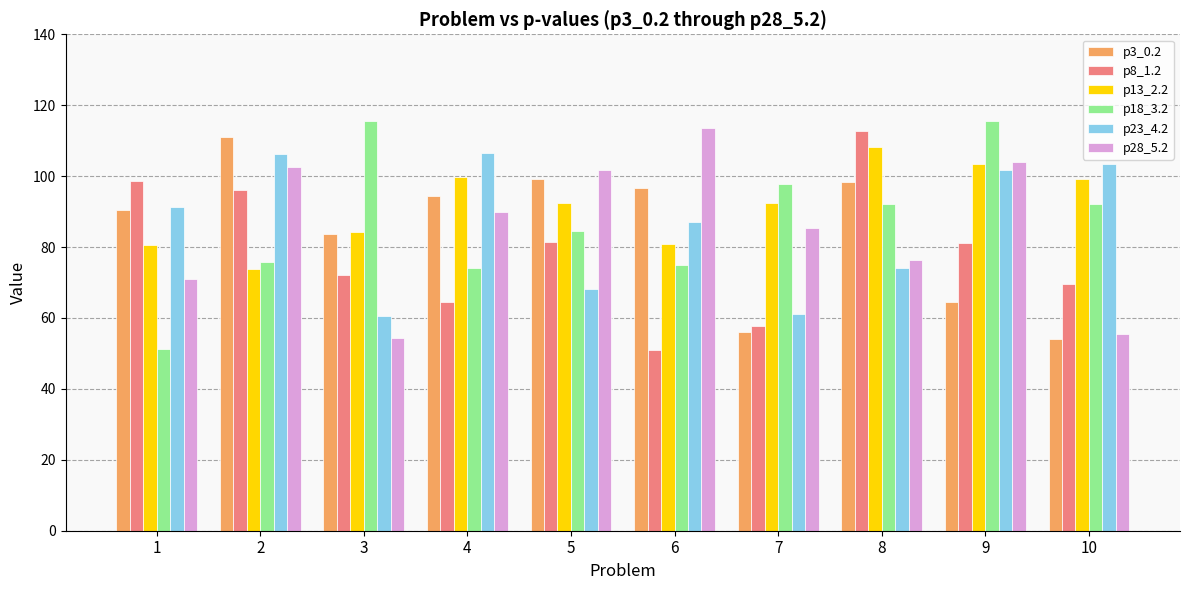

Where is p28_5.2 nearest to the value 83?

7